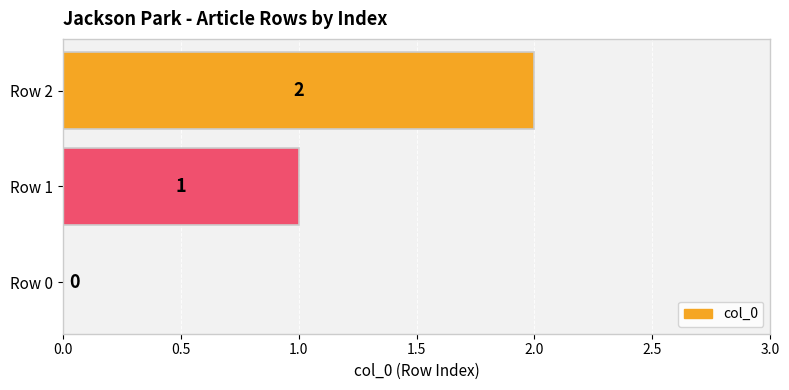

At which label is the value closest to 1?

Row 1